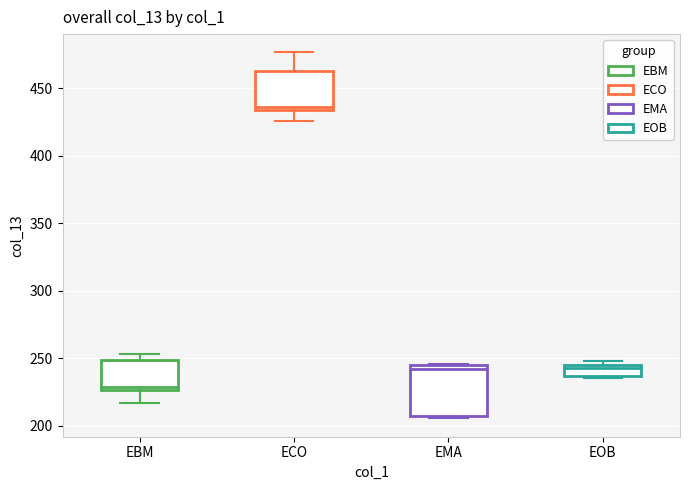

Reading left to right, transcribe this box plot: for each box, give where its median line is, the range the box spans, and where its two whiskers end, as read against the y-axis. The values are not printed on the chart, so give them approximately, as read against the axis.

EBM: median 230, box 225 to 250, whiskers 215 to 255
ECO: median 435 (just above the box's lower edge), box 435 to 465, whiskers 425 to 475
EMA: median 240, box 205 to 245, whiskers 205 (just below the box's lower edge) to 245
EOB: median 245 (just below the box's upper edge), box 235 to 245, whiskers 235 to 250